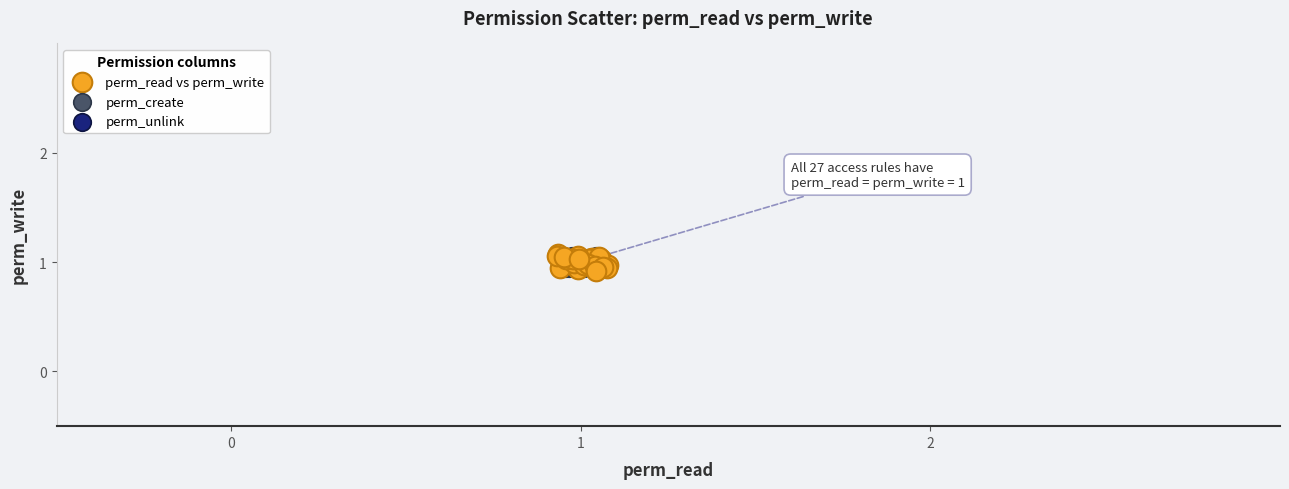

Which series has the largest Y range (max minus min)?

perm_read vs perm_write